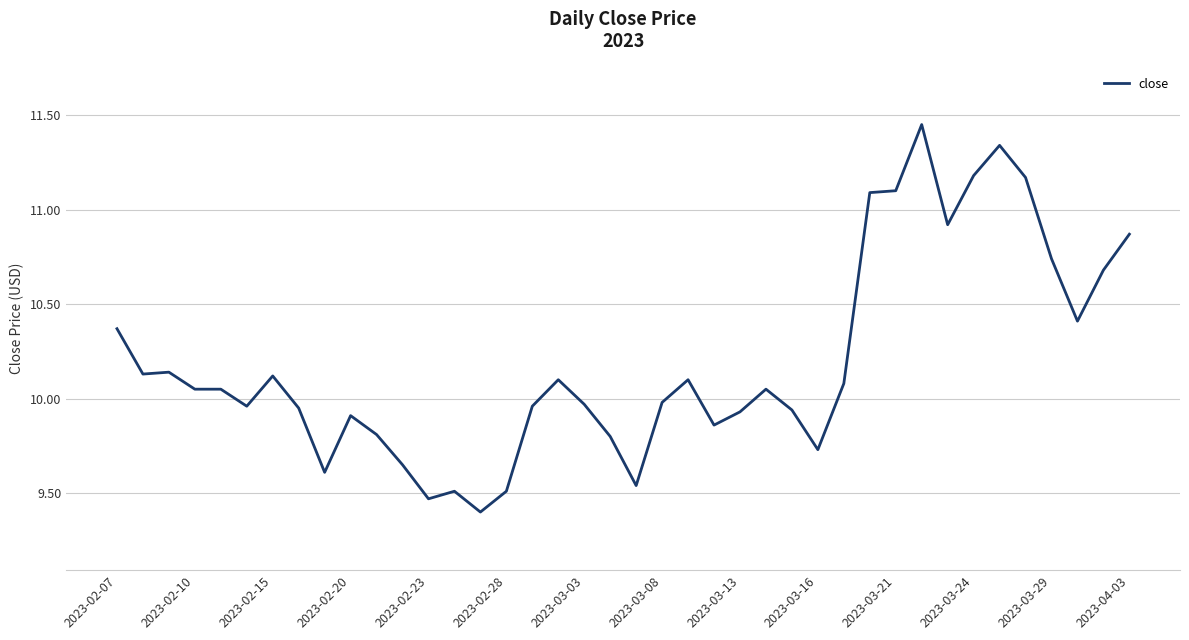

How many values are below 10?

19